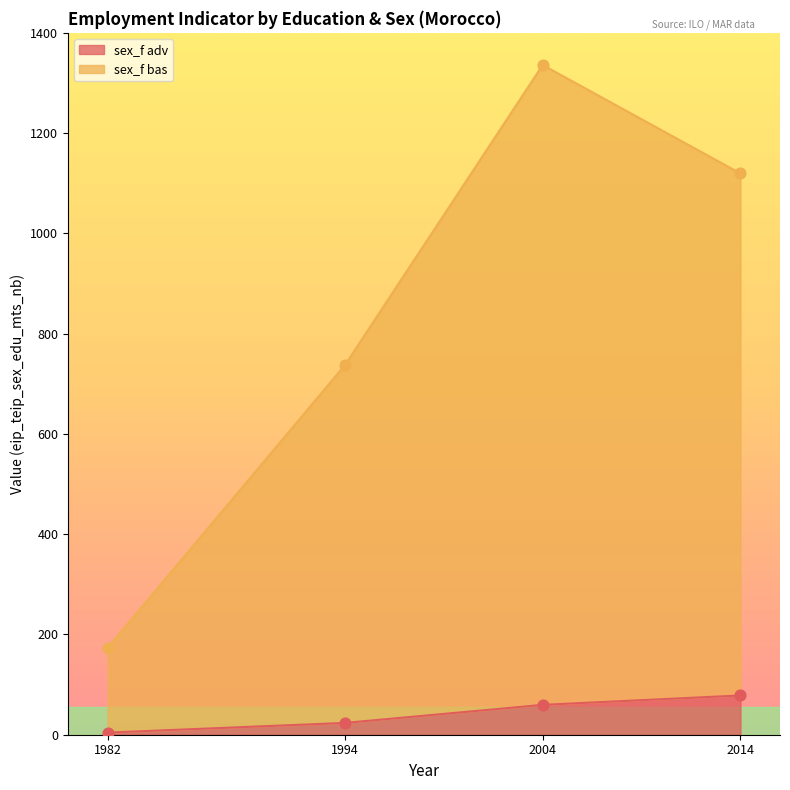

At how many categories does at least one series exceed 739?

2